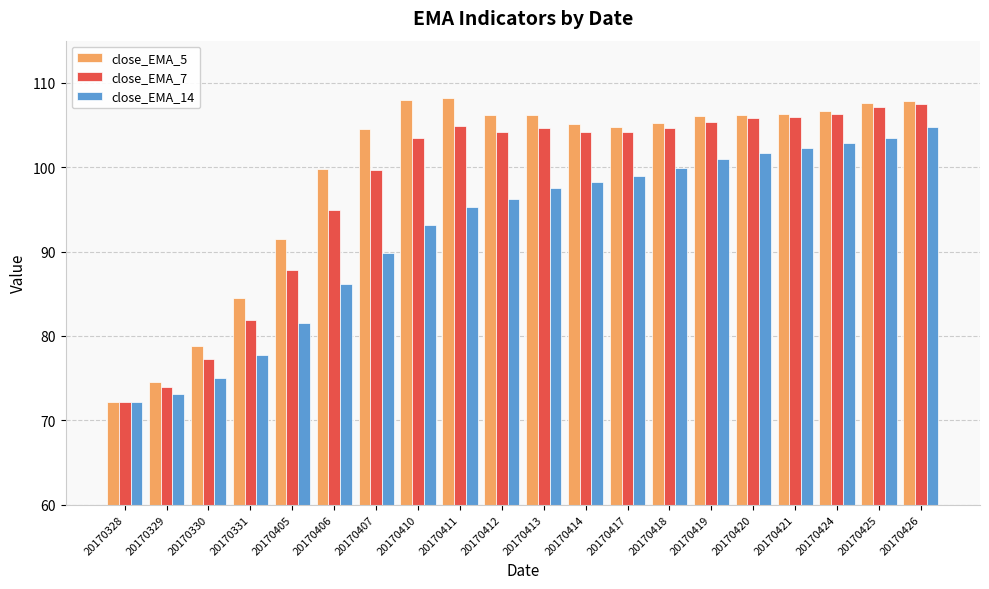

At 20170330, list the series in order from smallest to largest.

close_EMA_14, close_EMA_7, close_EMA_5